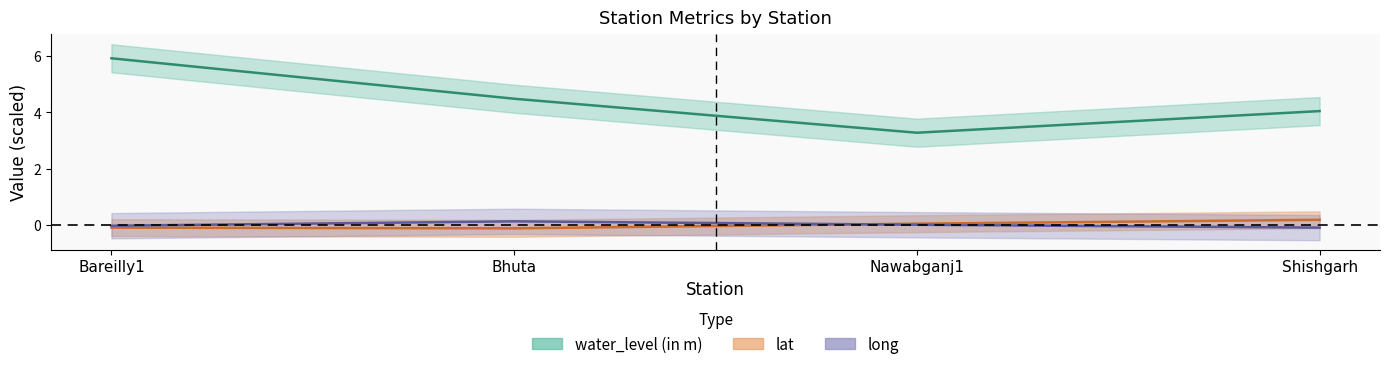

Which series has the largest total across all categories?

water_level (in m)